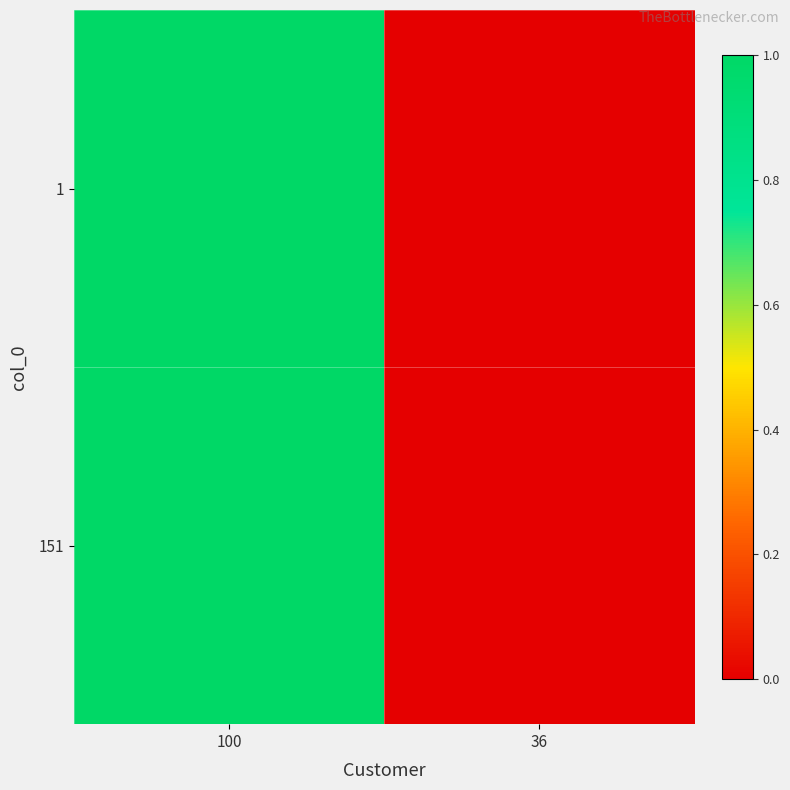

Rank the series by their maximum value, from lowest to highest.

1, 151